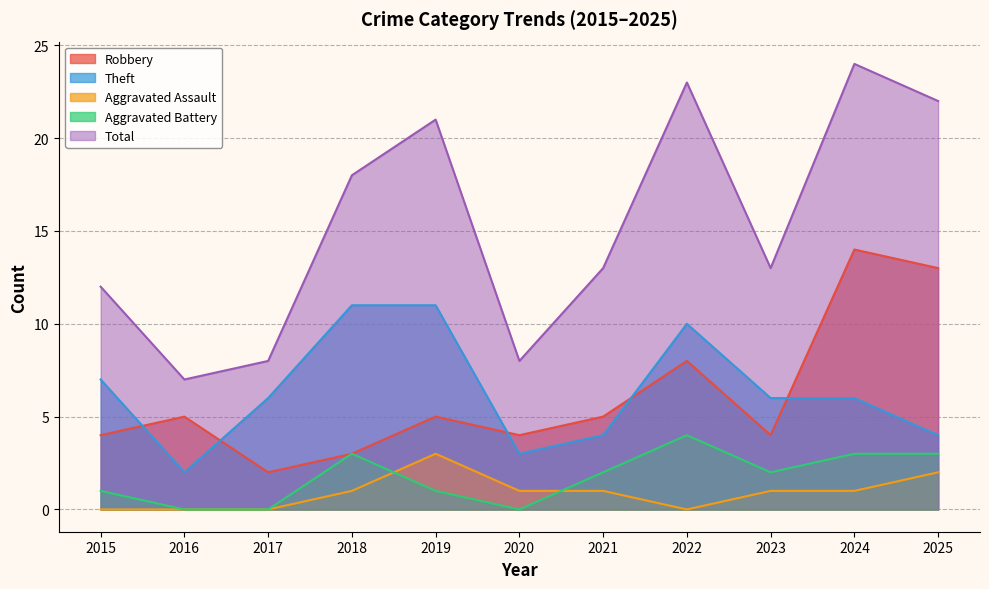

The Robbery series shows 4 at 2020. True or false?

True